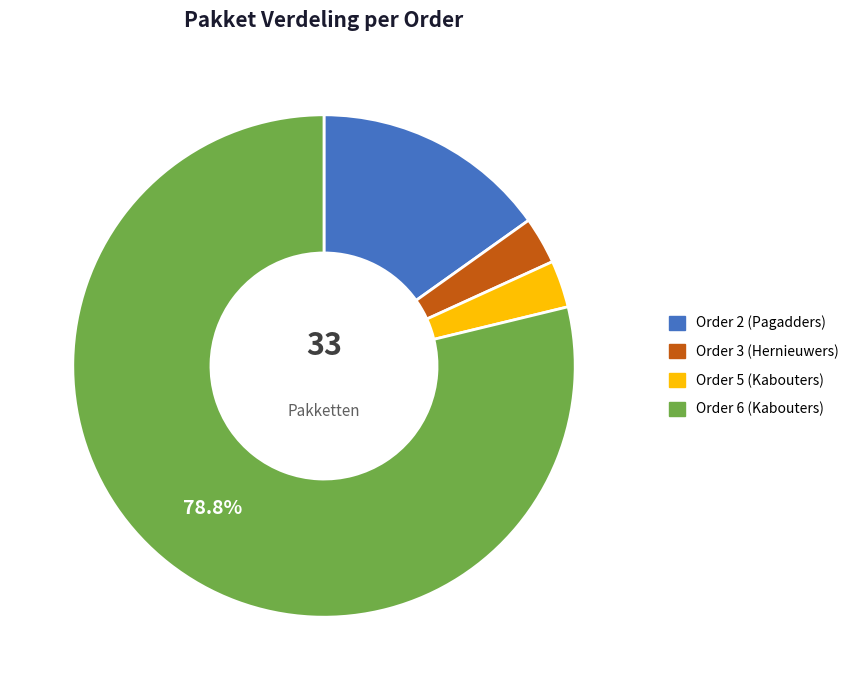

Which category has the biggest portion of the pie?

Order 6 (Kabouters)